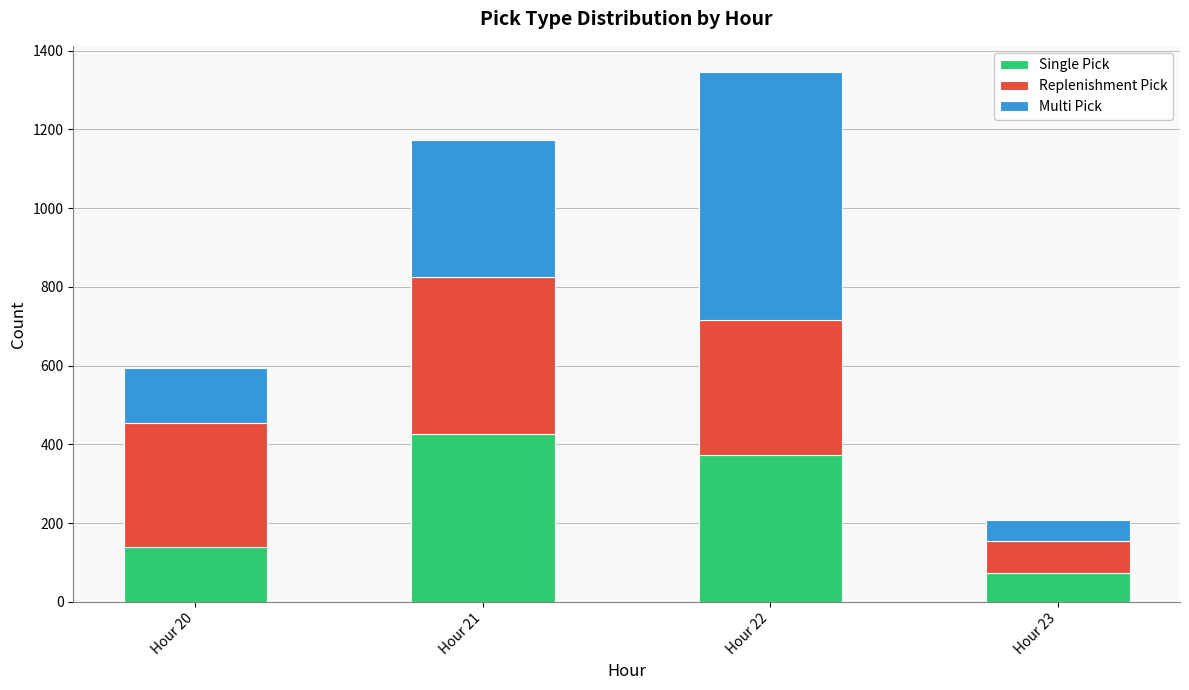

Count the number of data series in this chart.

3